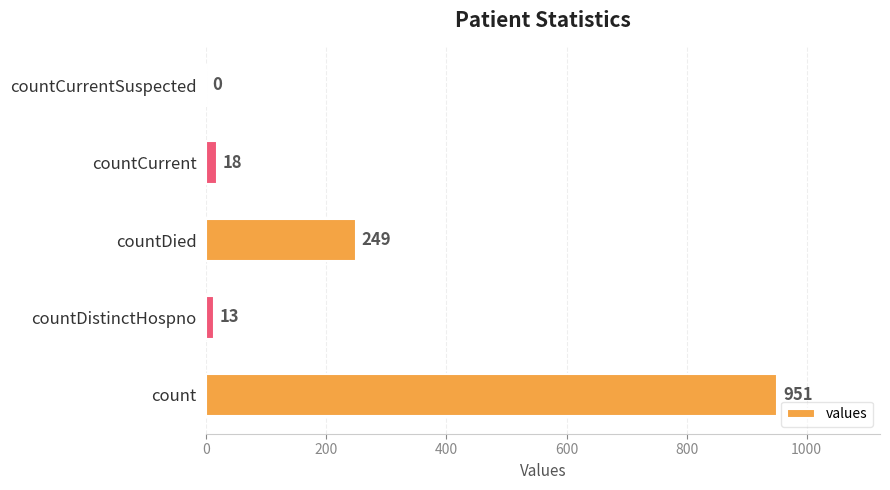

Reading bottom to top, extract all data points from this chart.

count=951	countDistinctHospno=13	countDied=249	countCurrent=18	countCurrentSuspected=0